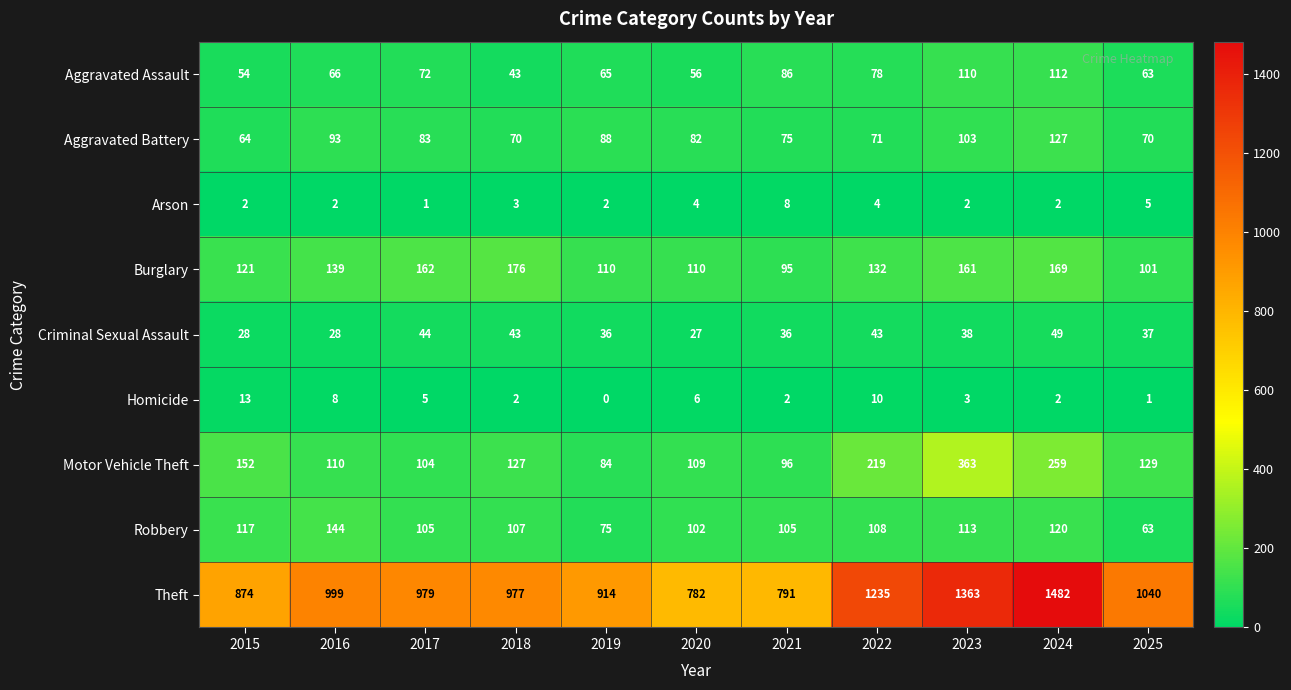

What is the total value across all series at 2022?

1900